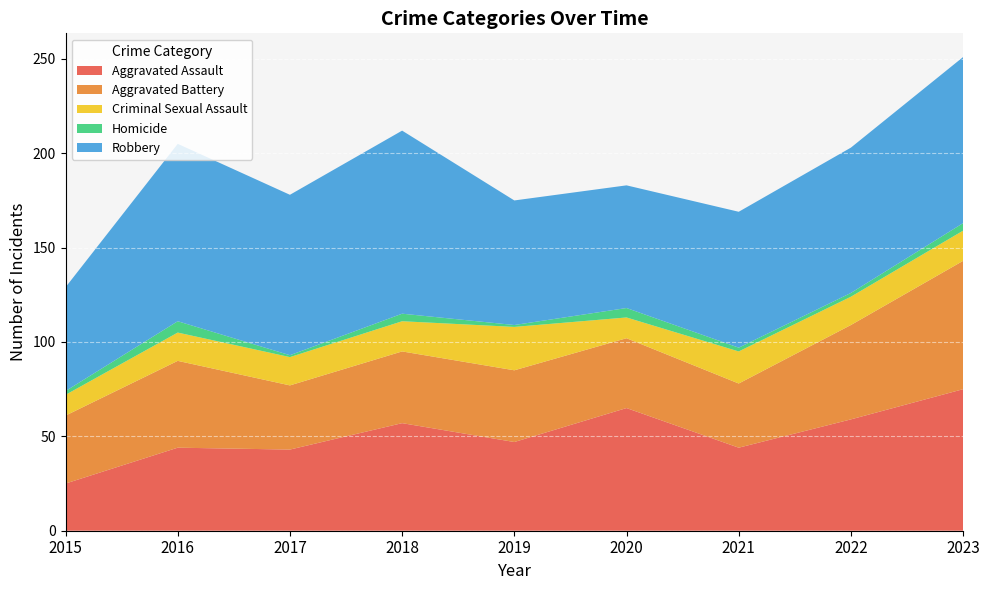

Reading right to left, list all the values displayed in this chart.

Aggravated Assault: 75	59	44	65	47	57	43	44	25
Aggravated Battery: 68	50	34	37	38	38	34	46	36
Criminal Sexual Assault: 16	15	17	11	23	16	15	15	11
Homicide: 4	2	2	5	1	4	1	6	2
Robbery: 88	77	72	65	66	97	85	94	55